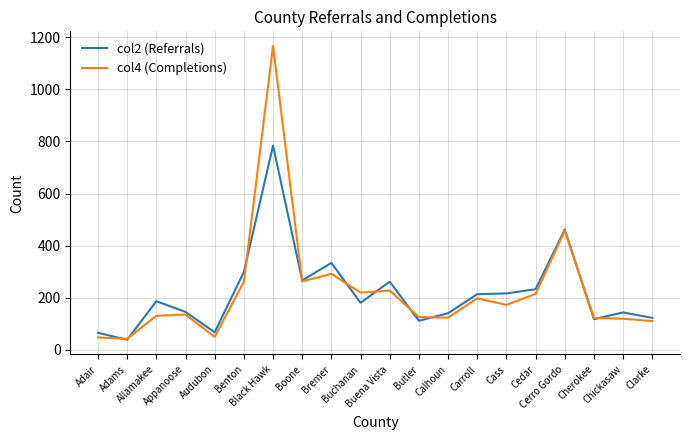

The col4 (Completions) series shows 111 at Clarke. True or false?

True